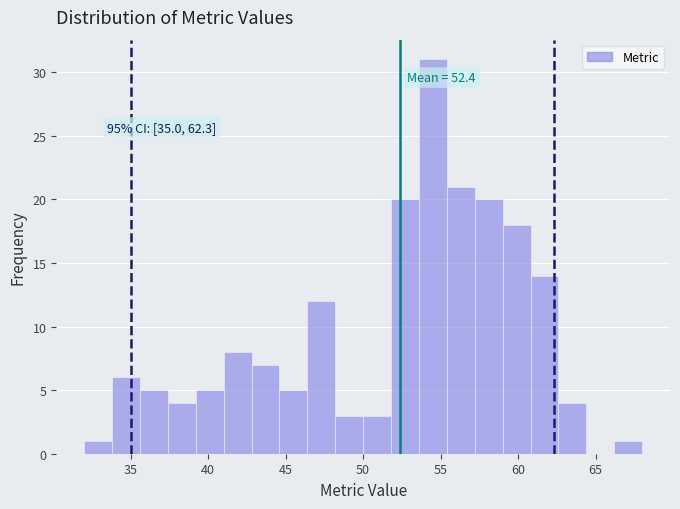

Read against the x-axis, roughly where is the centre of the tallest bar?

54.5